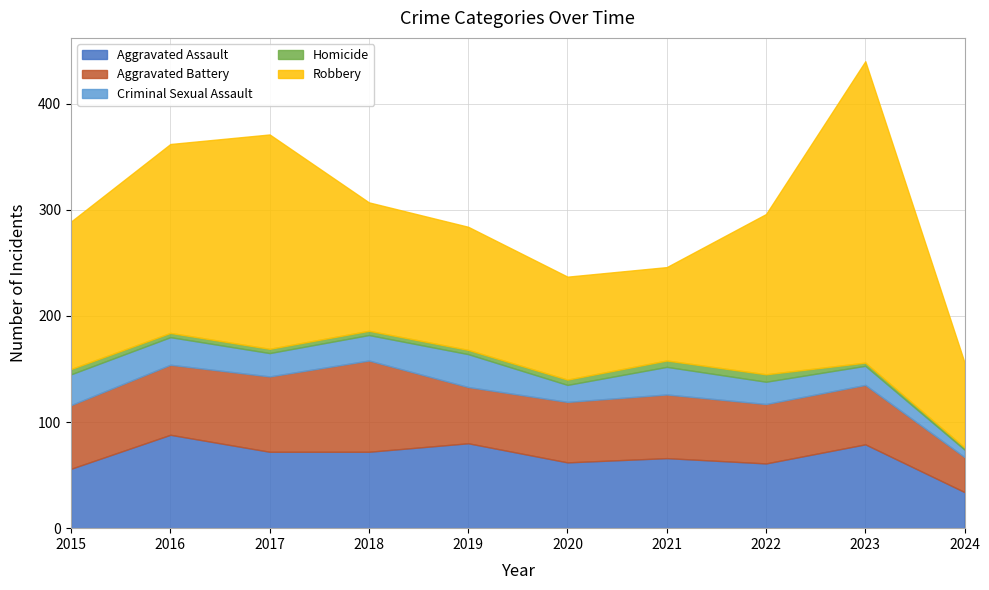

What is the value of the Aggravated Assault point at the 4th from the left?

72